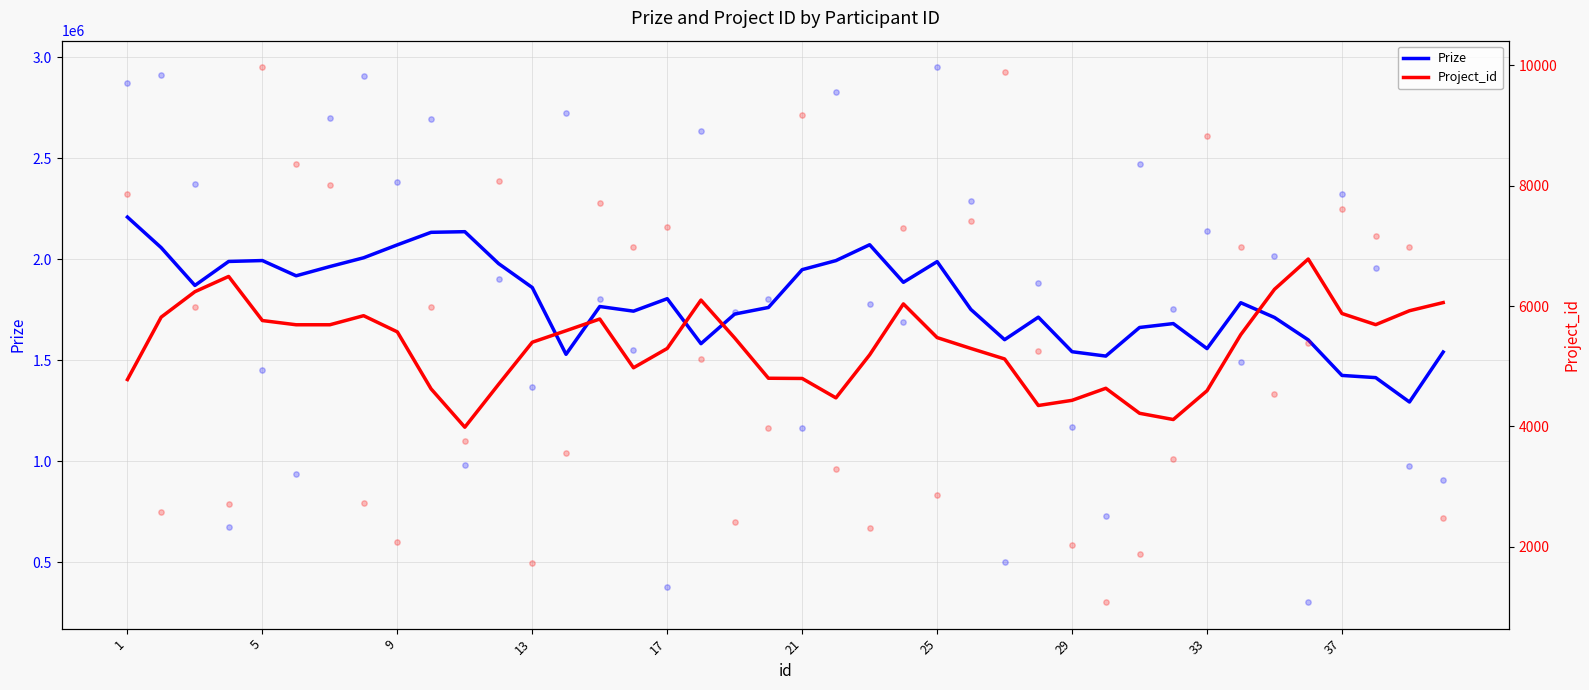

Which series reaches the maximum Y coordinate?

Prize